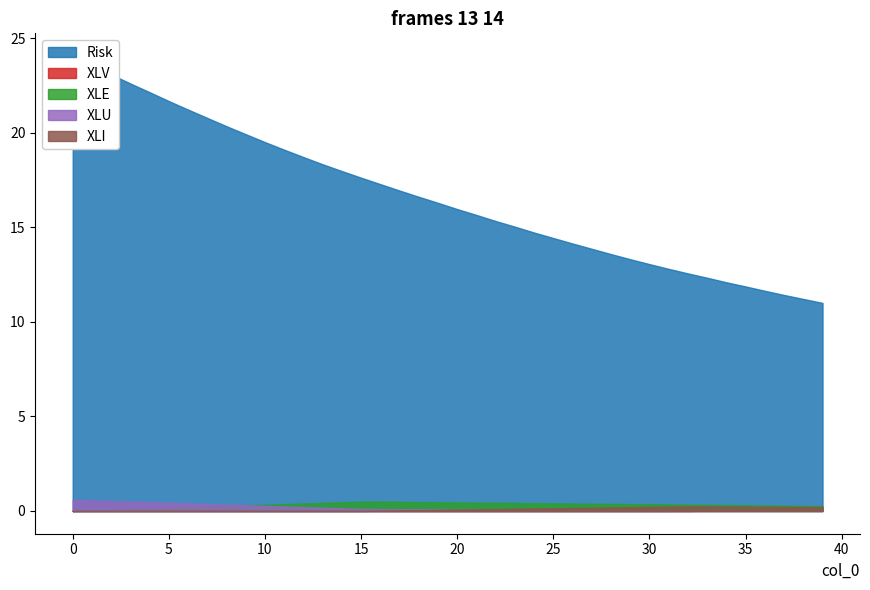

What is the sum of the Risk values at 27 and 8?

34.2